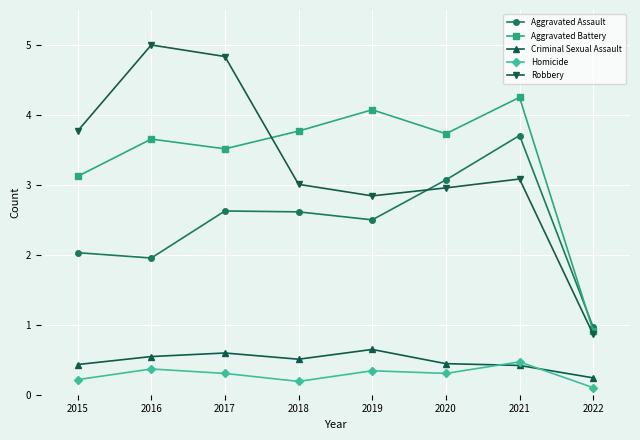

The value of Robbery at 2016 is 5.0. True or false?

True